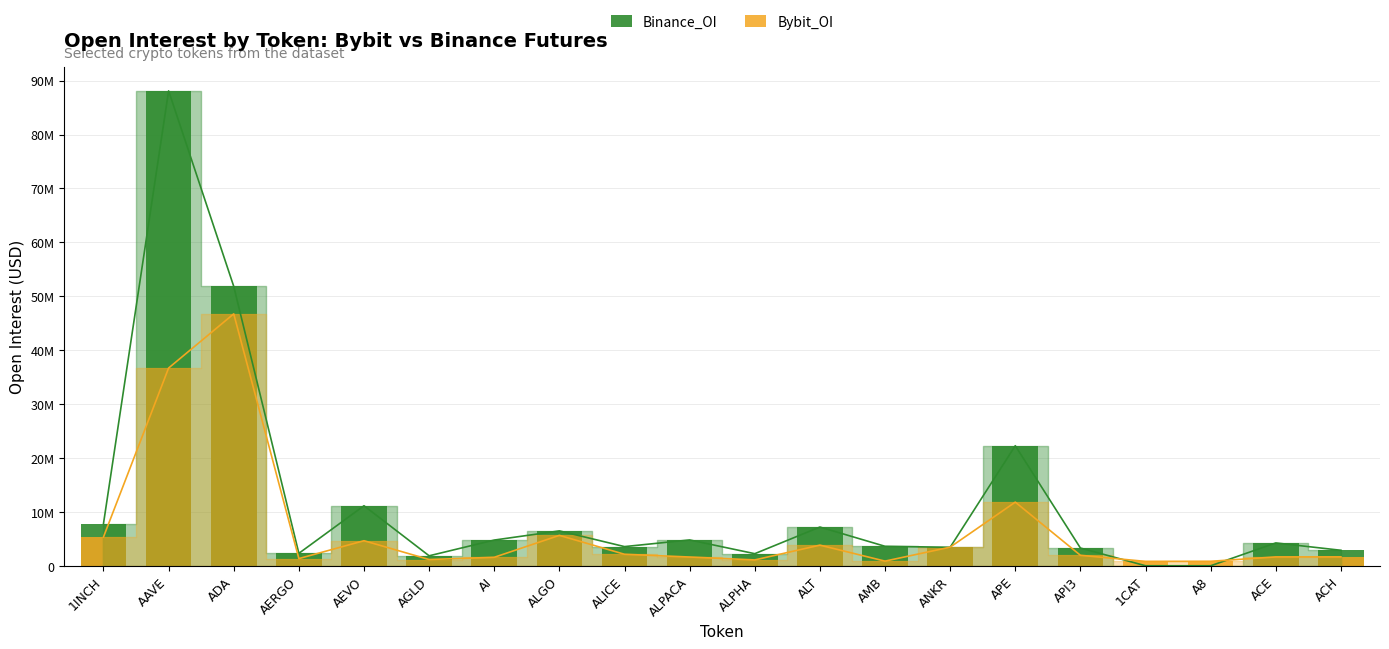

Reading left to right, transcribe all the data shown in this chart.

Binance_OI: 1INCH=7812194	AAVE=88111350	ADA=51840360	AERGO=2306631	AEVO=11134408	AGLD=1848347	AI=4768956	ALGO=6470795	ALICE=3554692	ALPACA=4792421	ALPHA=2241223	ALT=7185885	AMB=3611619	ANKR=3425786	APE=22274984	API3=3289881	1CAT=0	A8=0	ACE=4236970	ACH=2871807
Bybit_OI: 1INCH=5338048	AAVE=36688960	ADA=46737211	AERGO=1333170	AEVO=4646871	AGLD=1156748	AI=1572307	ALGO=5640002	ALICE=2132481	ALPACA=1622671	ALPHA=1082868	ALT=3826747	AMB=860755	ANKR=3449986	APE=11805277	API3=1941009	1CAT=811401	A8=828106	ACE=1645610	ACH=1648239